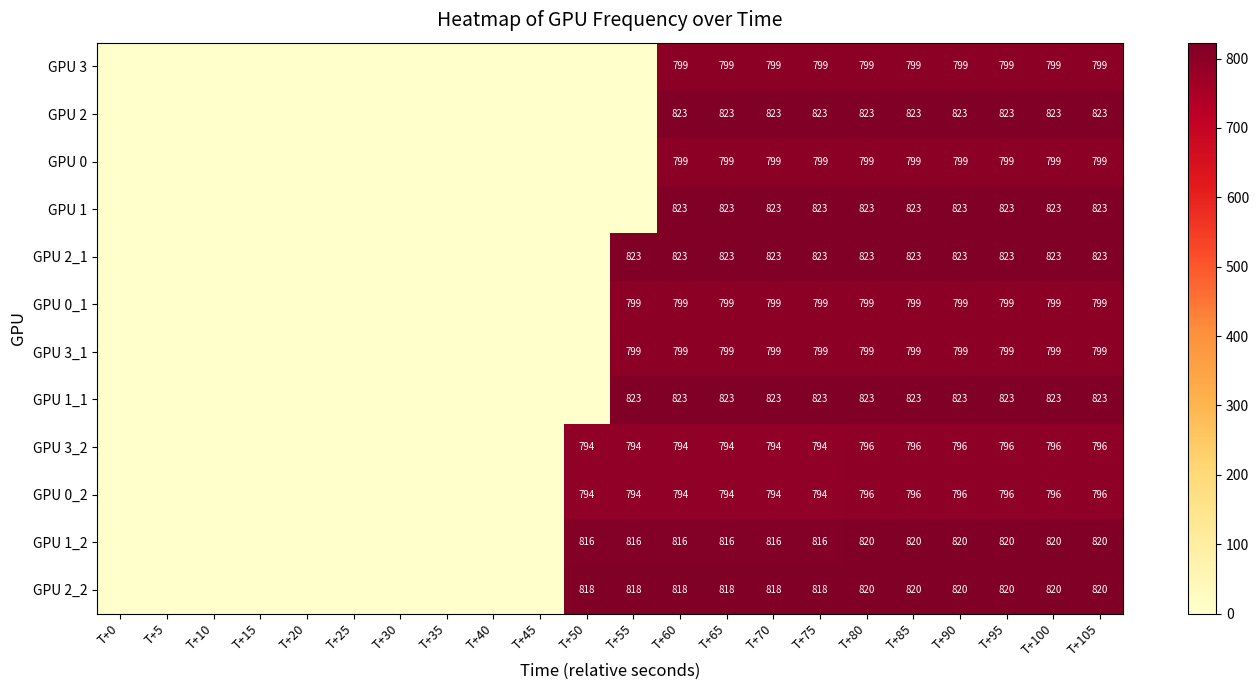

What is the total value across all series at T+100?

9720